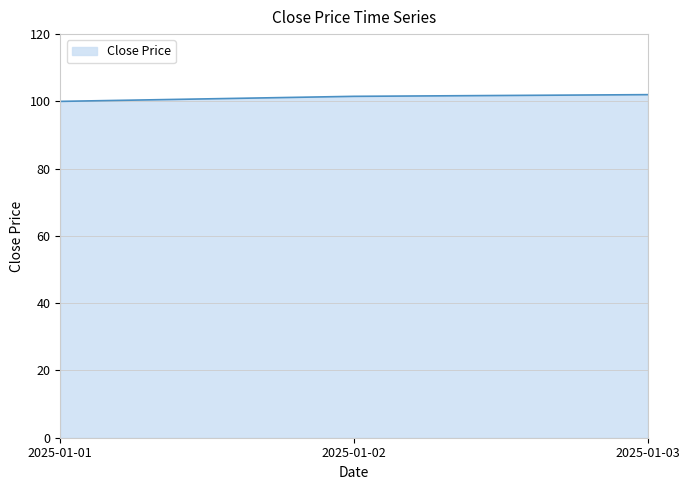

What is the minimum value shown in the chart?

100.0